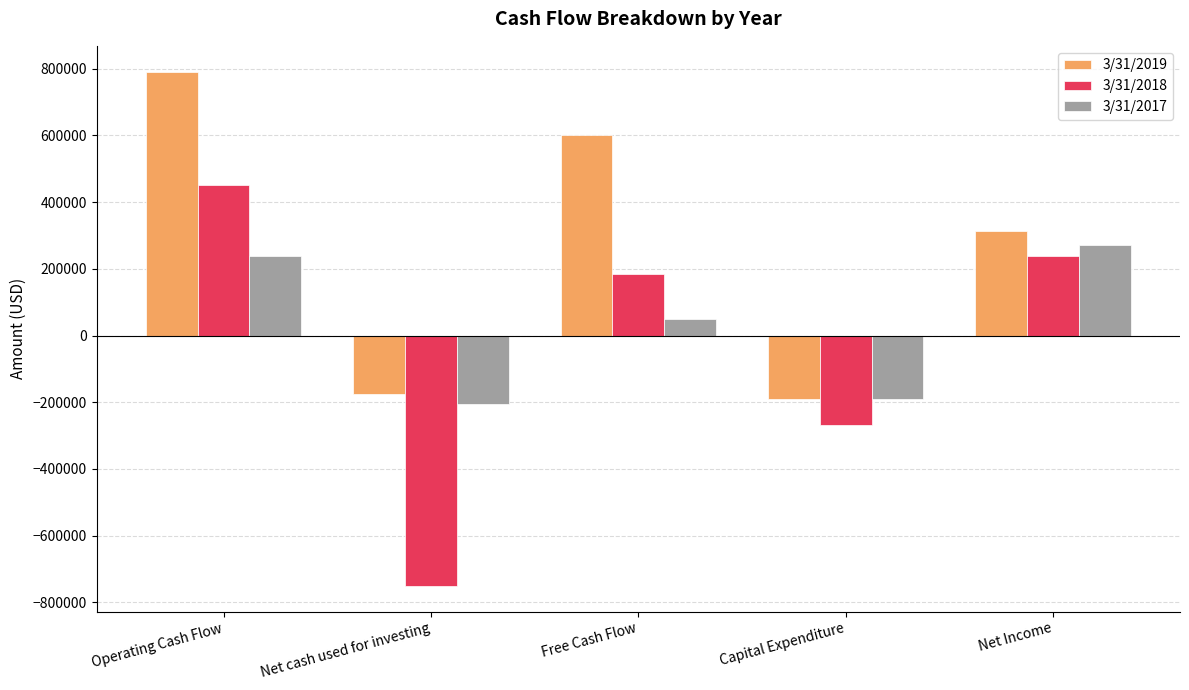

Which category has the highest value across all series?

Operating Cash Flow